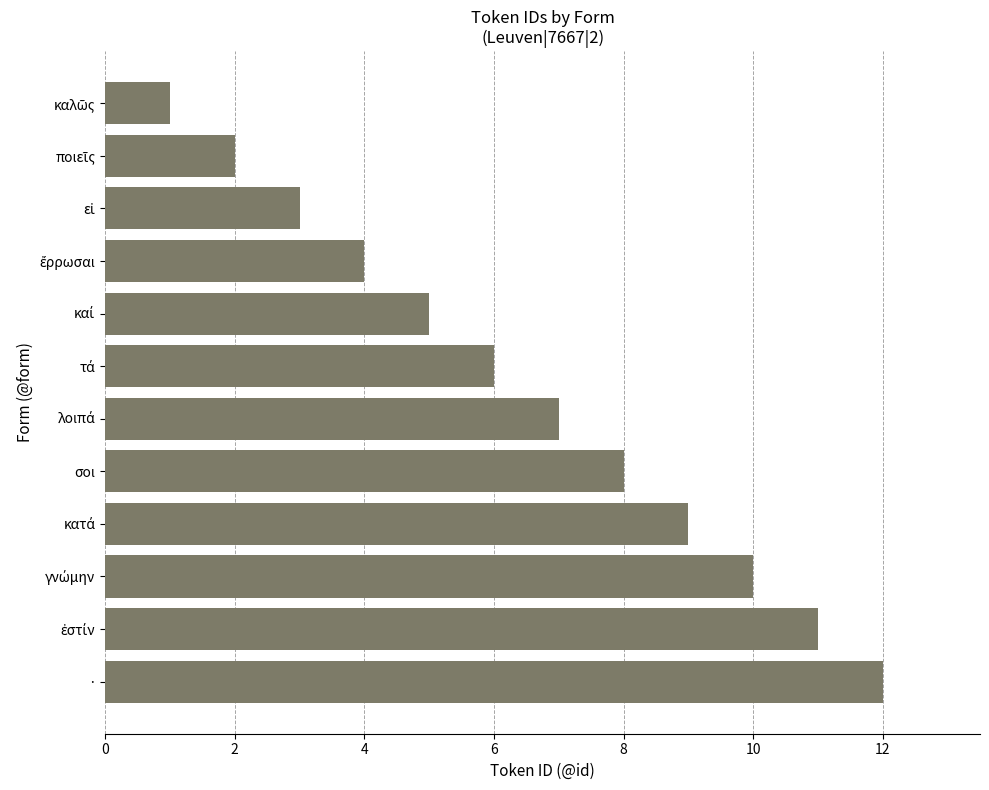

What is the greatest value displayed?

12